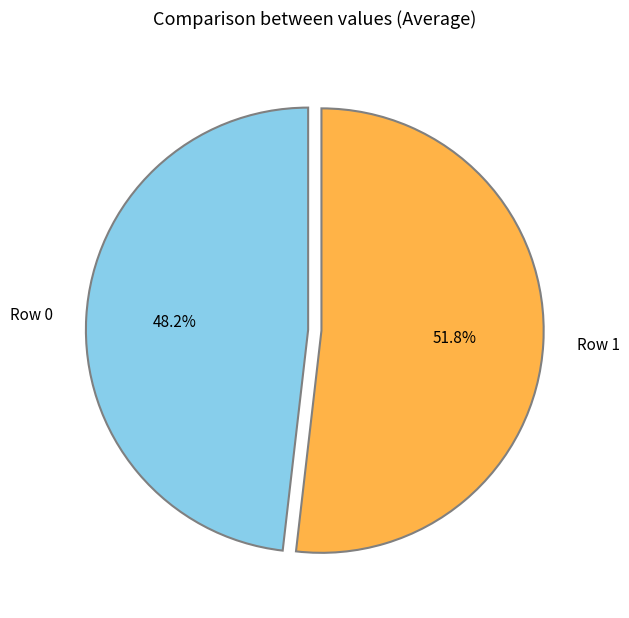

How many slices are in this pie chart?

2